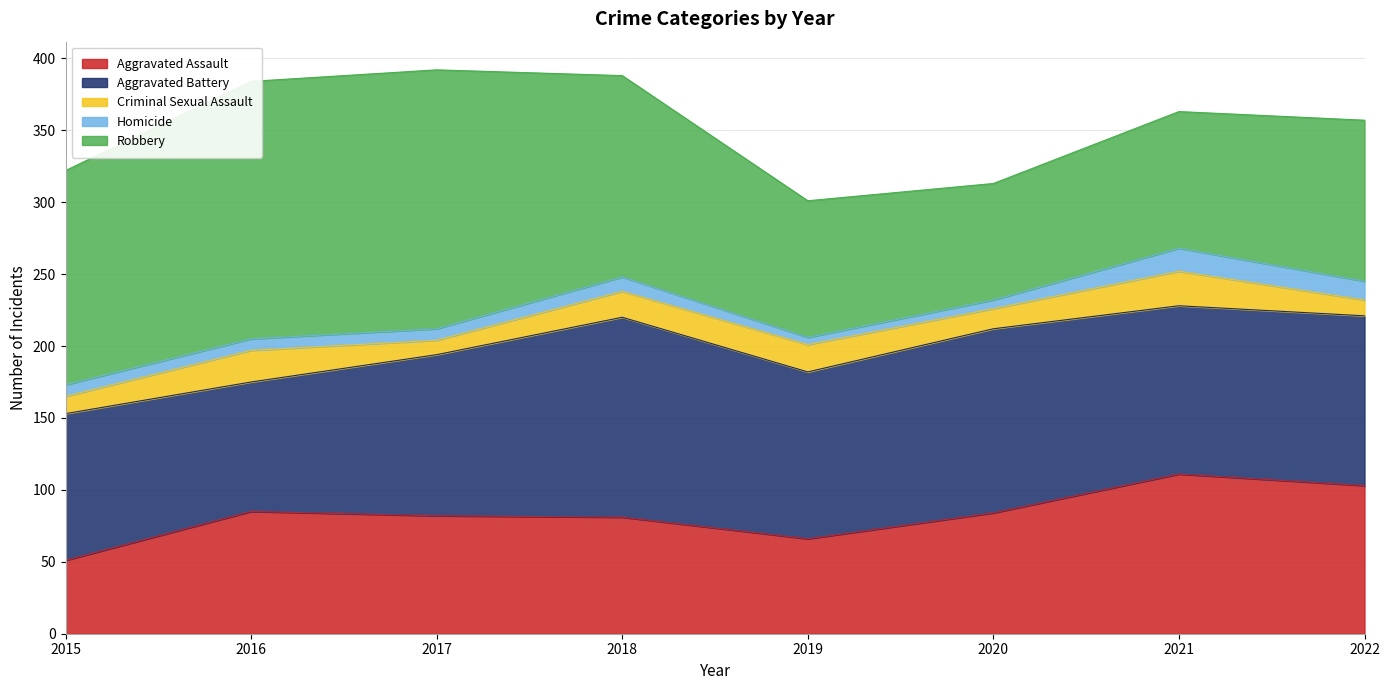

What is the average value of the Aggravated Assault series?

83